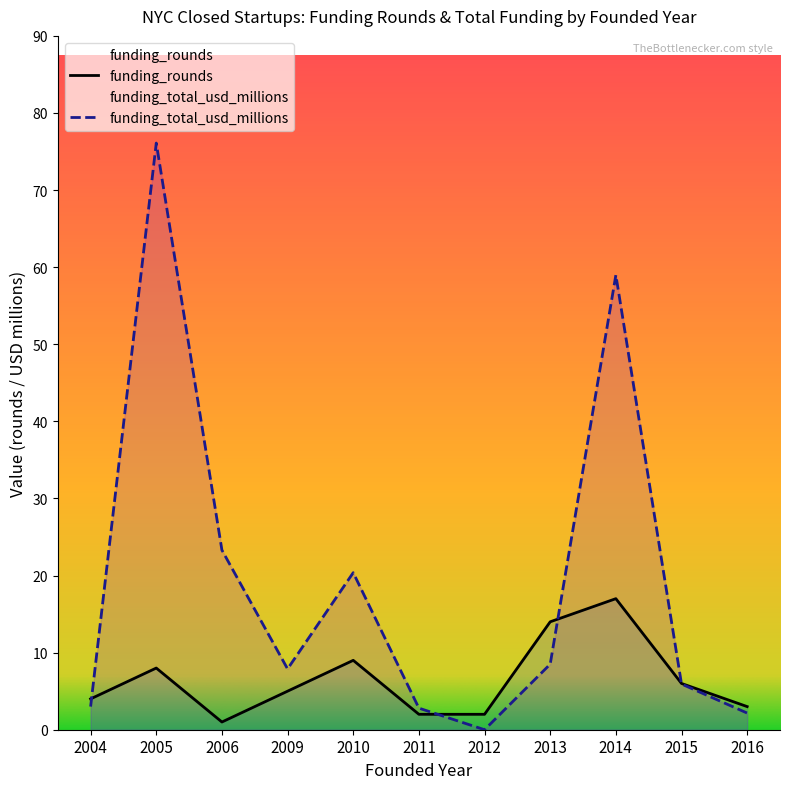

What is the difference between the highest and lowest values at 2009?

2.9